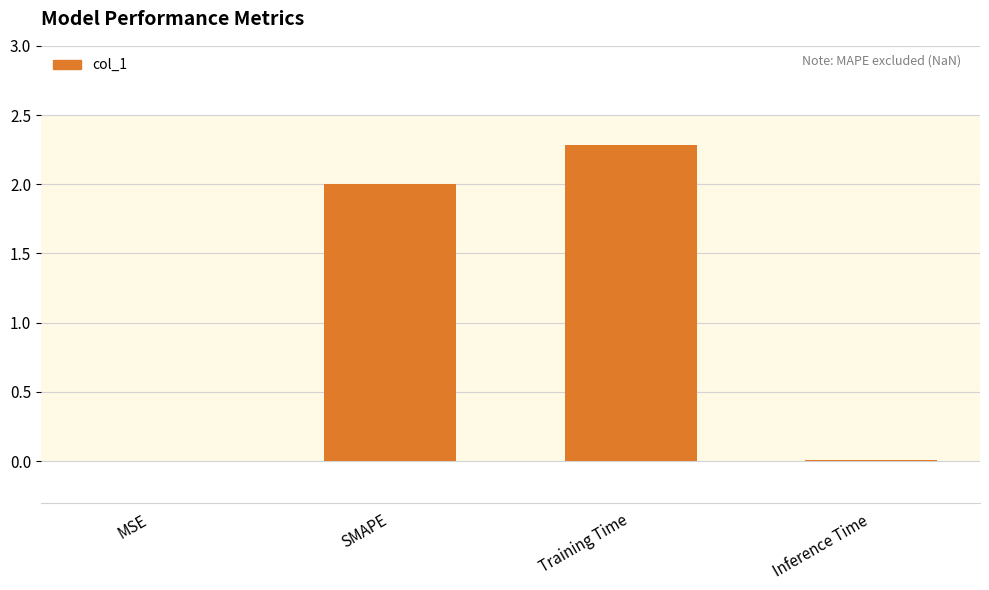

What is the approximate value at SMAPE?

2.0